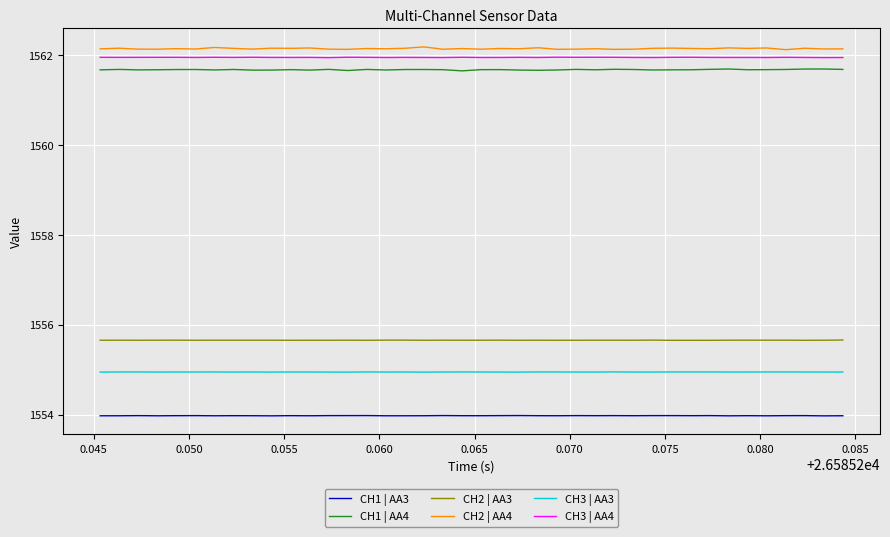

What is the lowest value of the CH1 | AA3 series?

1554.0